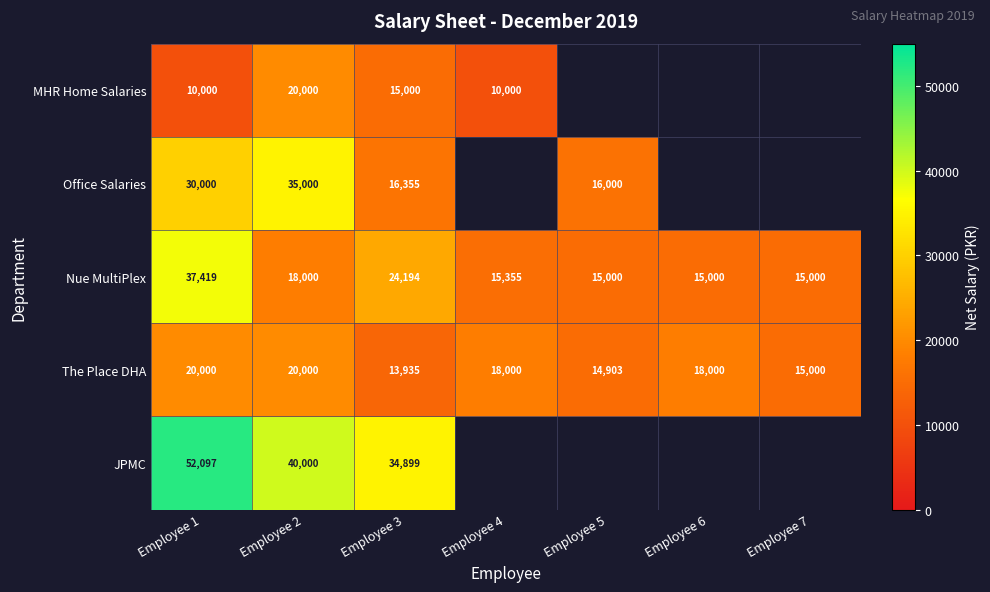

What is the minimum value shown in the chart?

10000.0